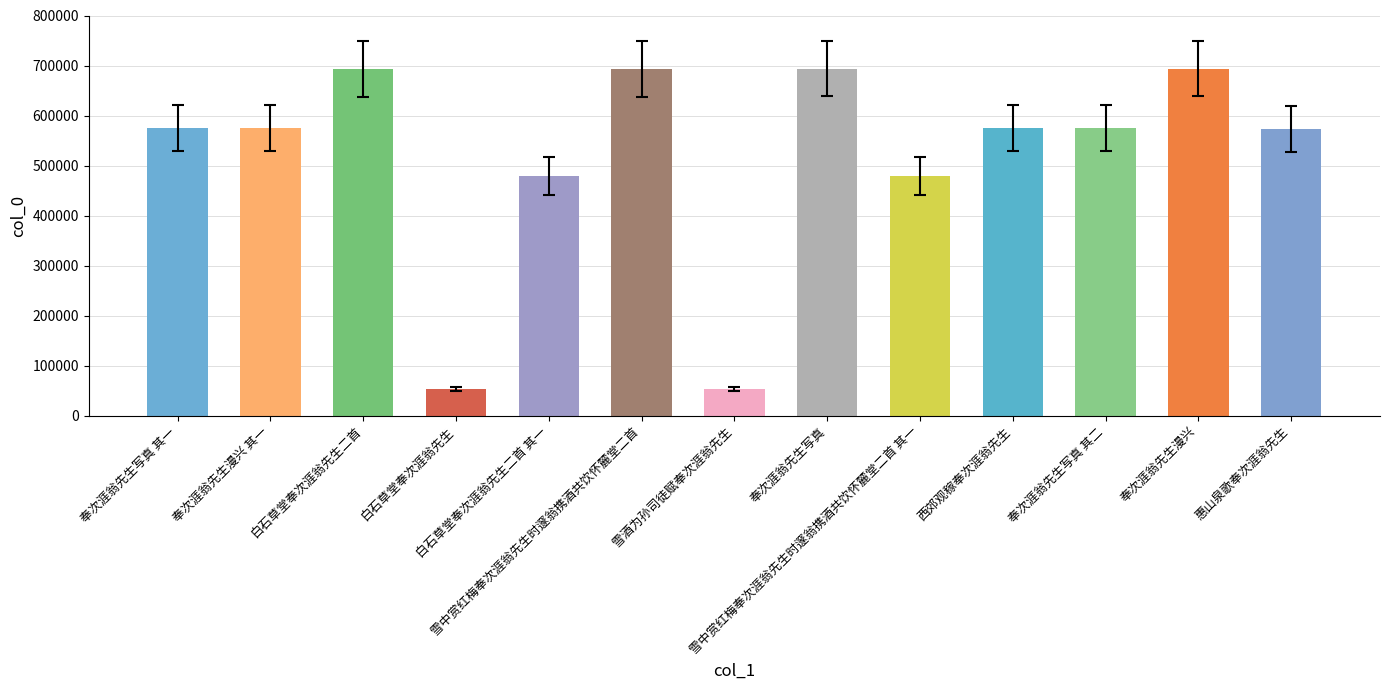

What is the minimum value shown in the chart?

53133